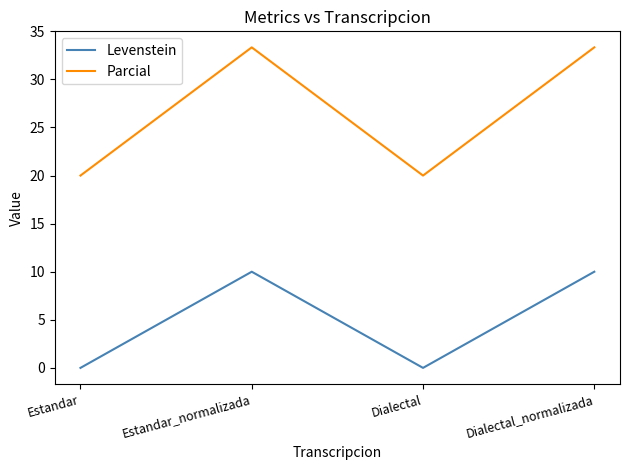

List the series in order of their peak value, highest first.

Parcial, Levenstein